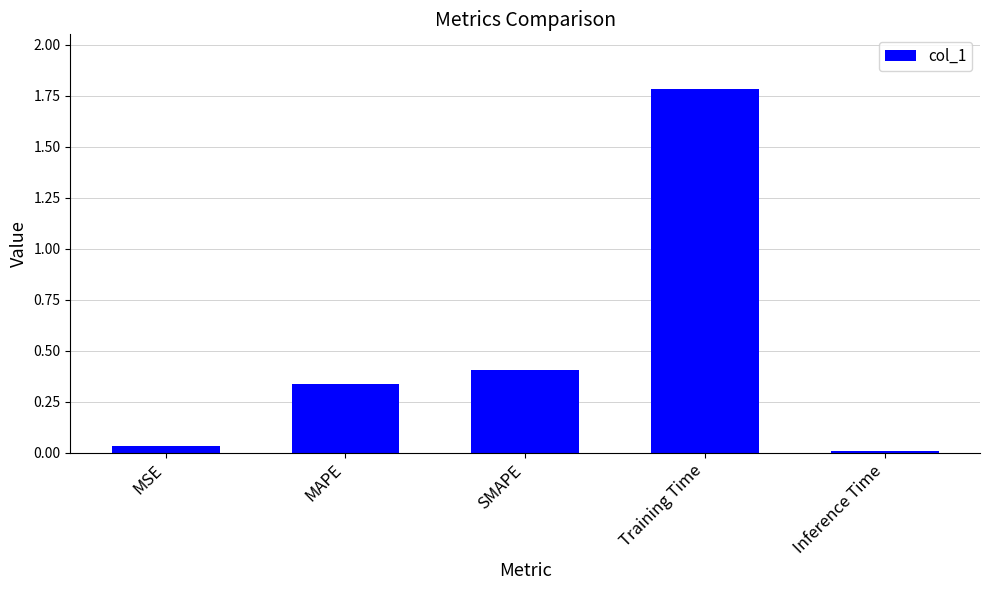

What is the change in value from MSE to SMAPE?

+0.4